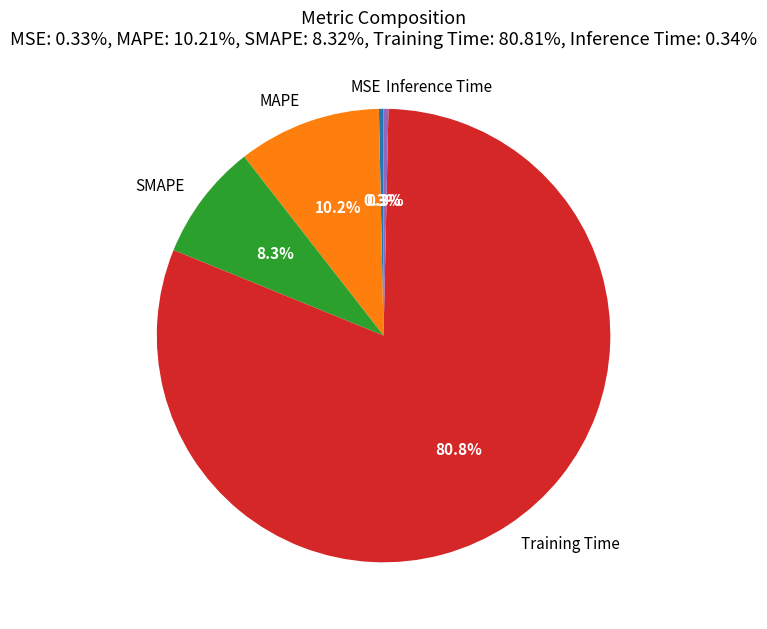

Which has a higher value, Training Time or MAPE?

Training Time